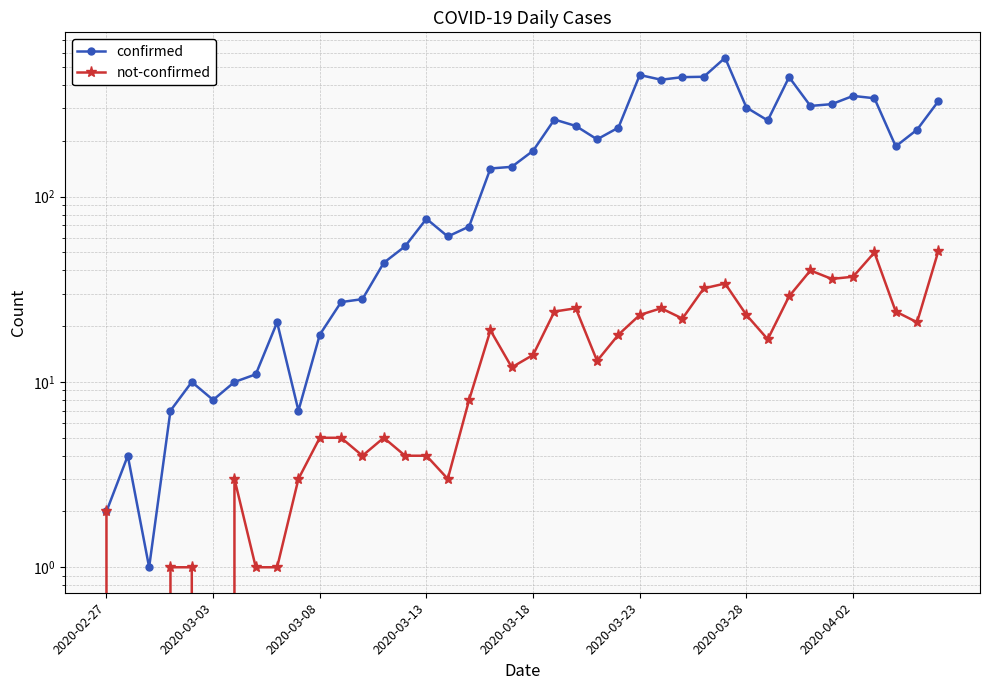

List the series in order of their peak value, highest first.

confirmed, not-confirmed